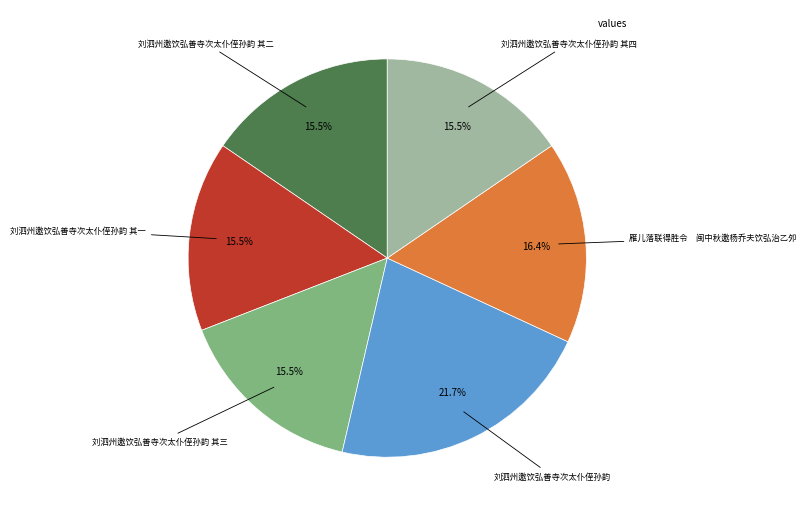

How many segments does this pie chart have?

6